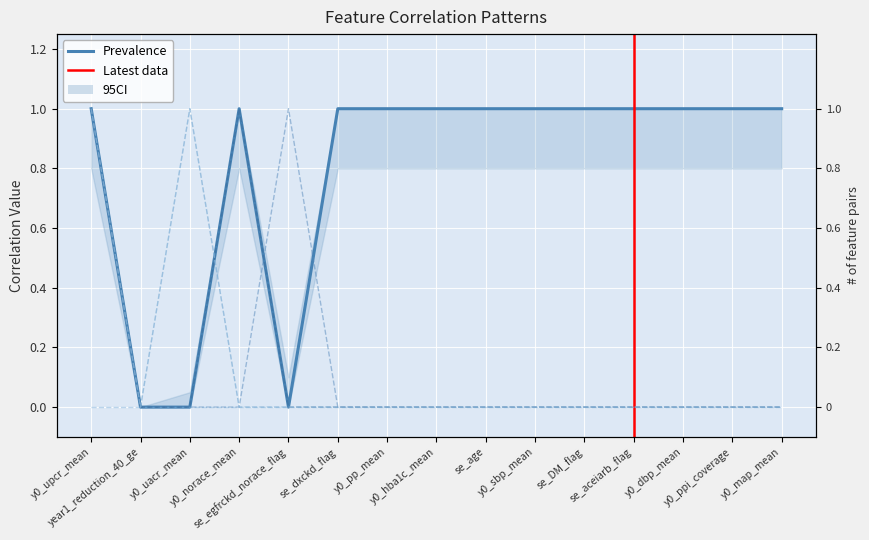

What is the maximum value shown in the chart?

1